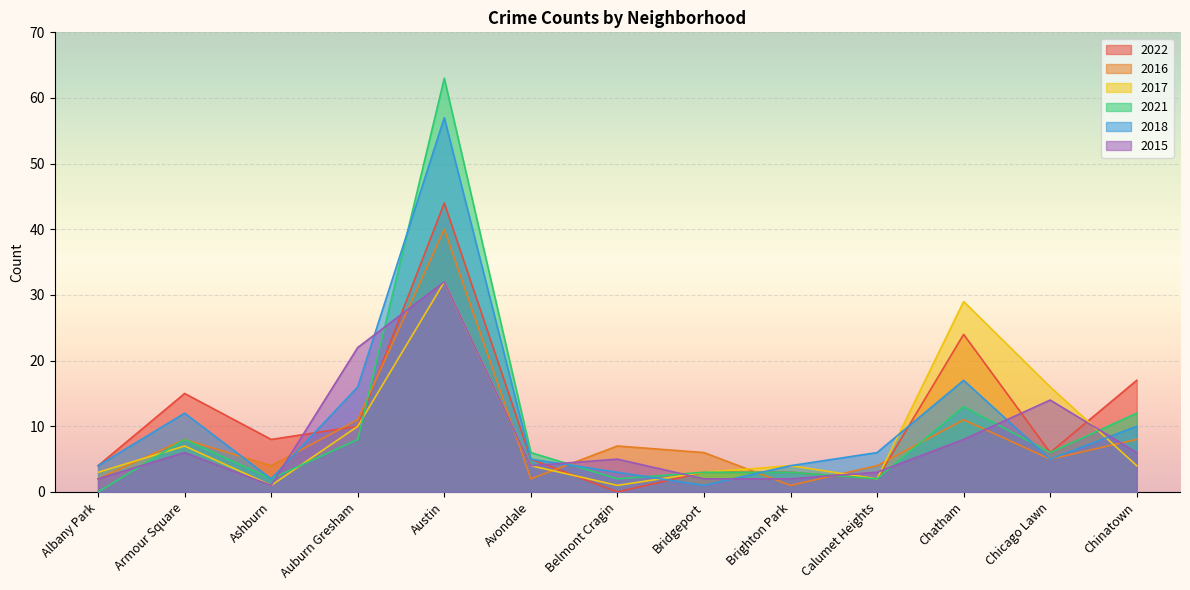

The value of 2015 at Brighton Park is 2. True or false?

True